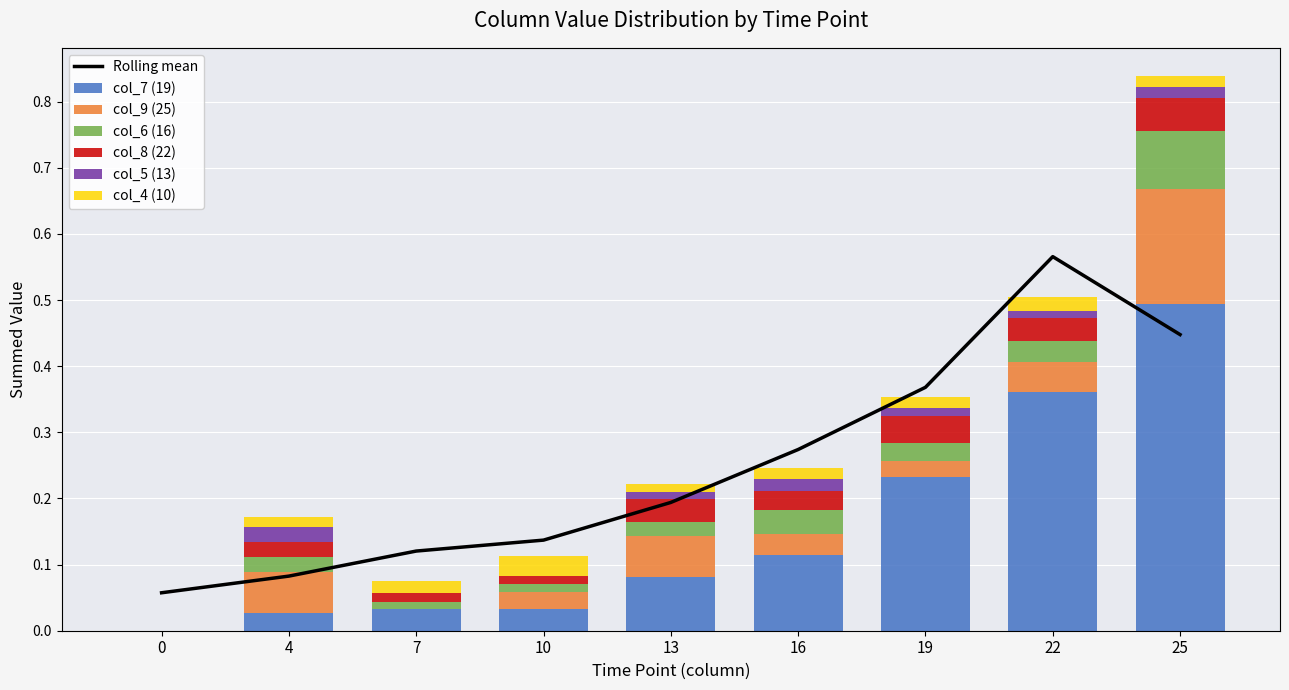

What is the spread (max minus min) of values at 13?

0.1